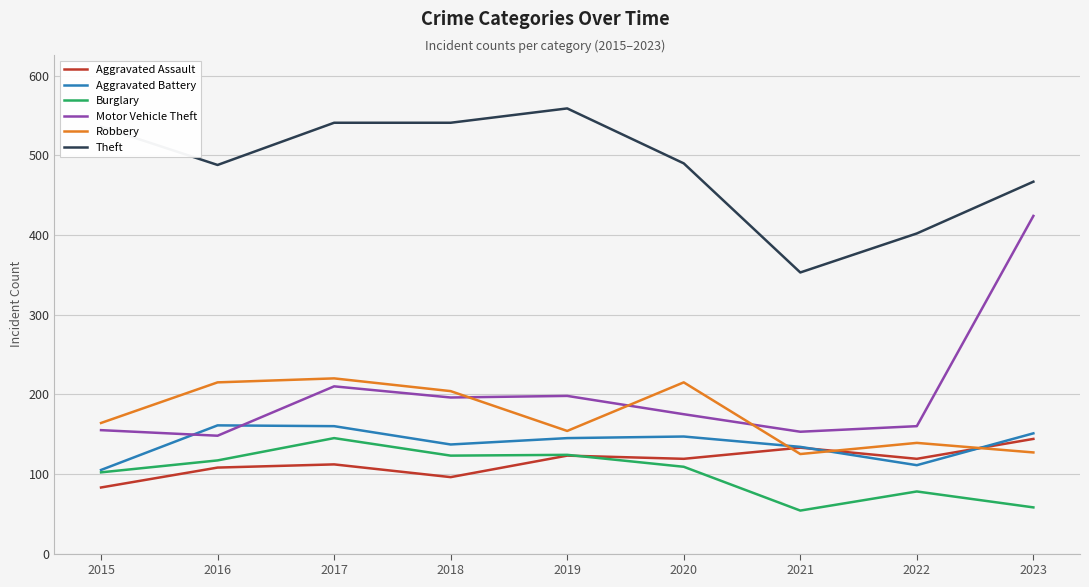

Which series ends up on top after the final intersection of Robbery and Motor Vehicle Theft?

Motor Vehicle Theft